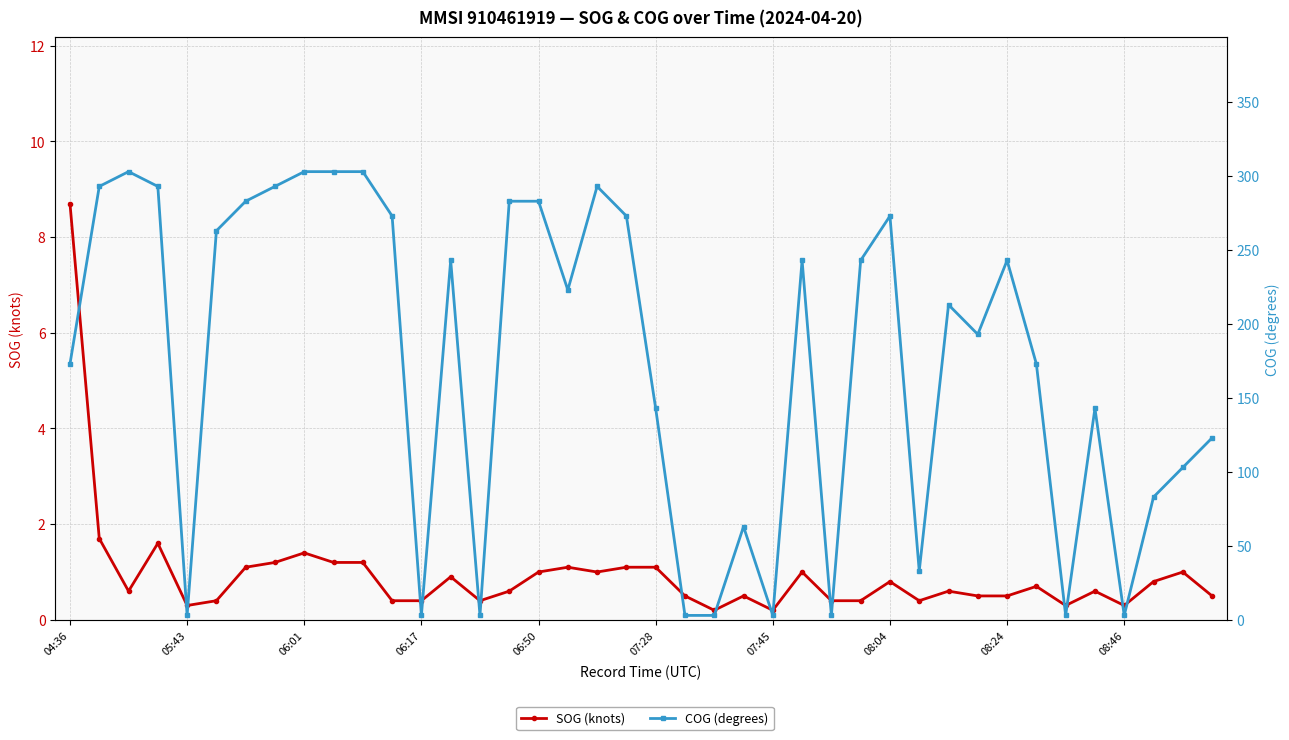

How many lines are shown in the chart?

2